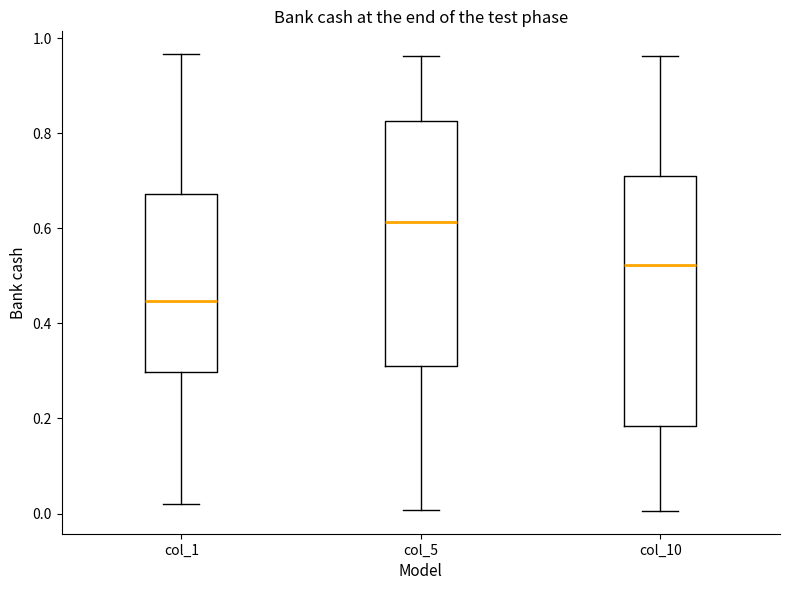

Where is the lower edge of the box for col_10 on the y-axis? The values are not printed on the chart, so give them approximately, as read against the axis.

0.18